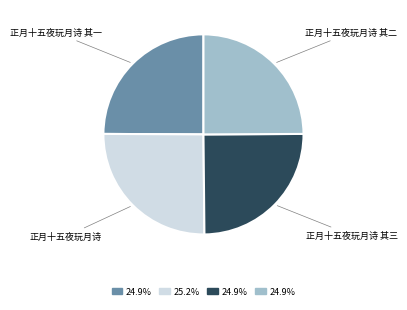

What is the ratio of the value at 正月十五夜玩月诗 其一 to the value at 正月十五夜玩月诗 其二?

1.0